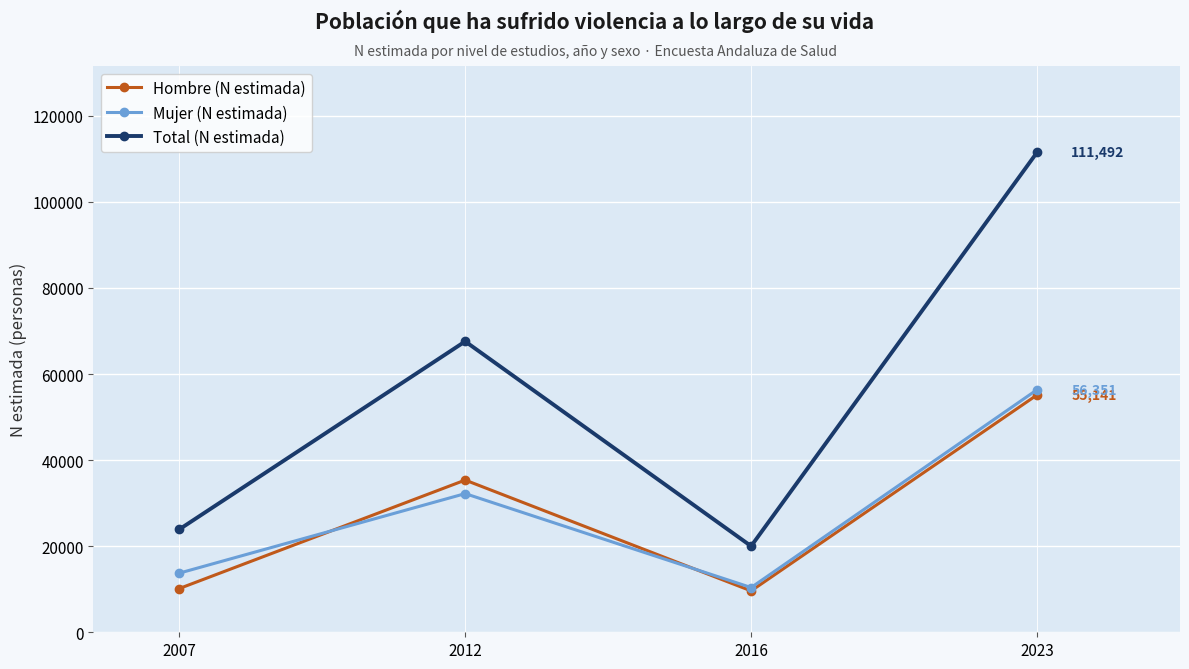

What is the difference between the Hombre (N estimada) values at 2007 and 2023?

44979